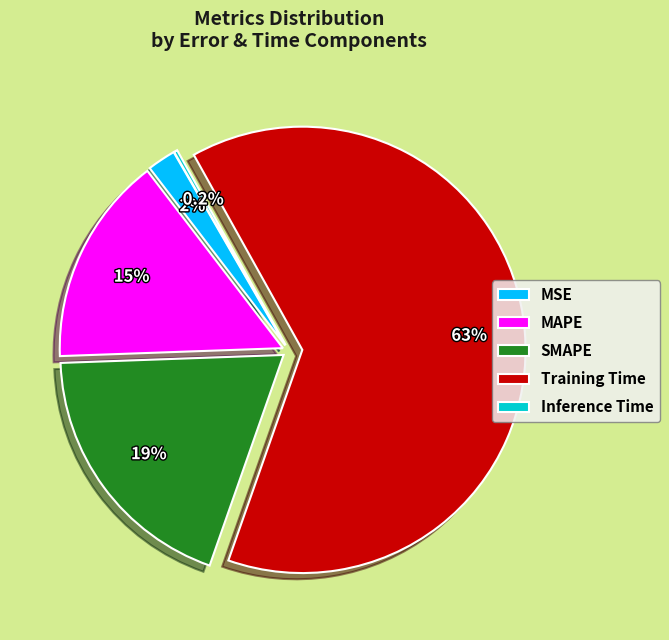

Does Training Time account for over 50% of the chart?

Yes